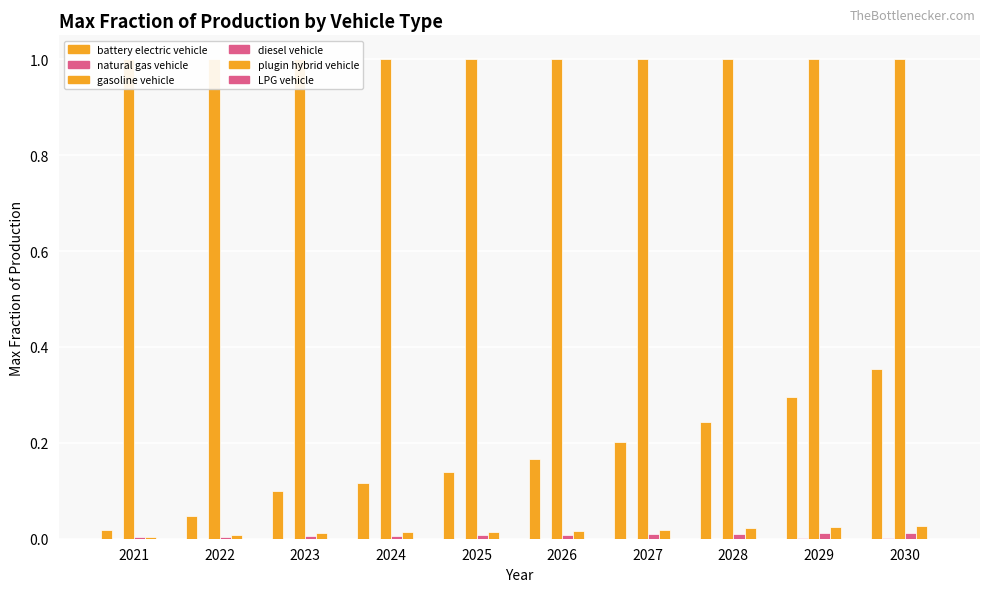

Rank the series by their maximum value, from highest to lowest.

gasoline vehicle, battery electric vehicle, plugin hybrid vehicle, diesel vehicle, natural gas vehicle, LPG vehicle